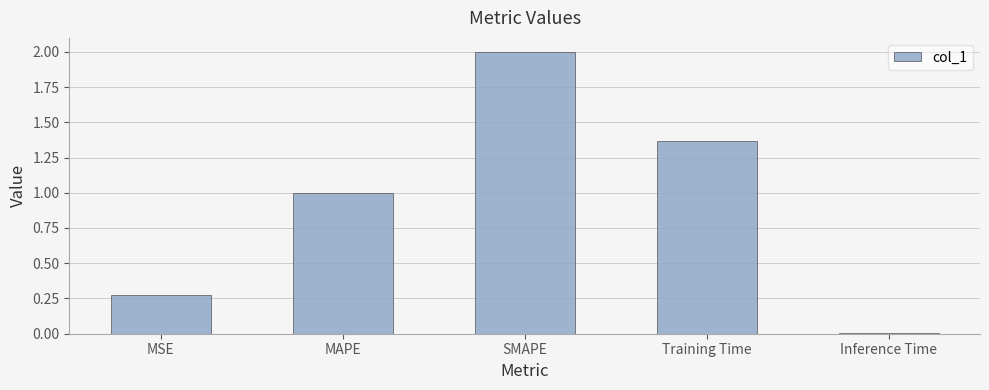

Rank the categories by value from lowest to highest.

Inference Time, MSE, MAPE, Training Time, SMAPE